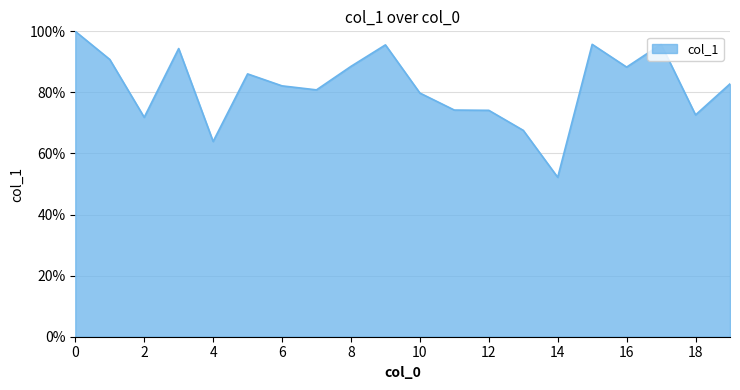

What is the difference between the maximum and minimum values?

47.8